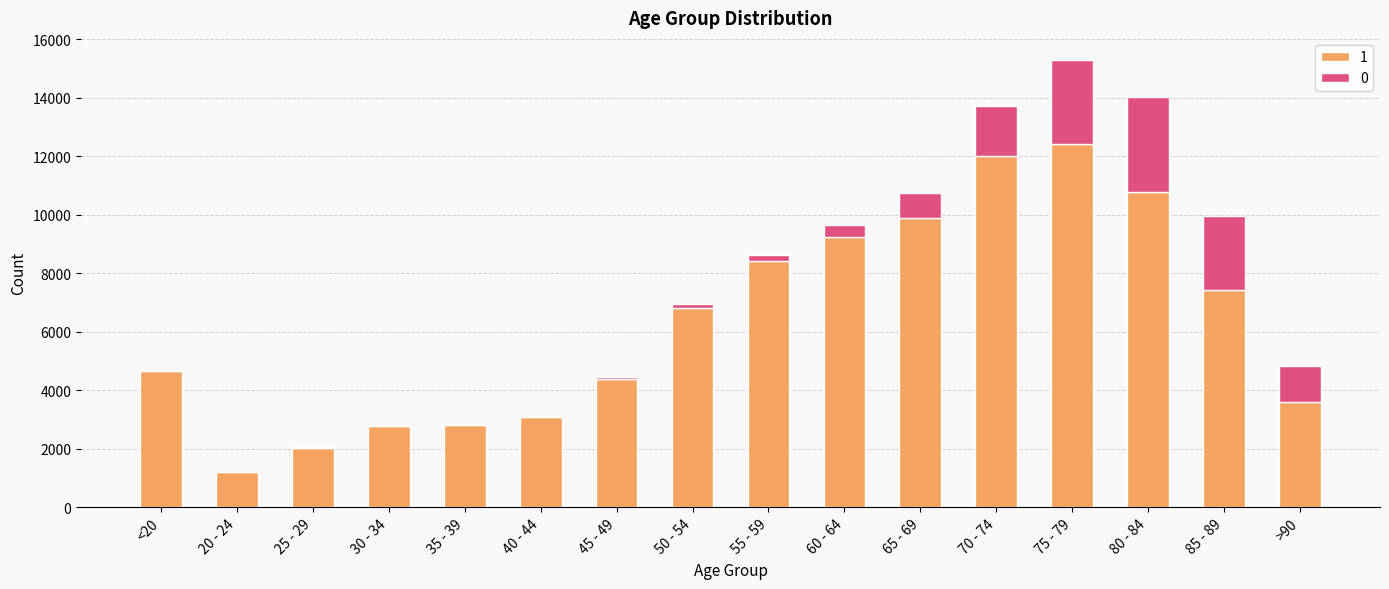

At which category is the sum across all series the highest?

75 - 79